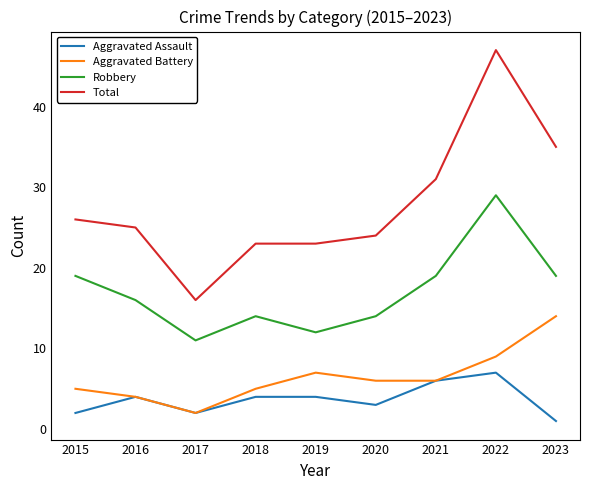

What is the spread (max minus min) of values at 2017?

14